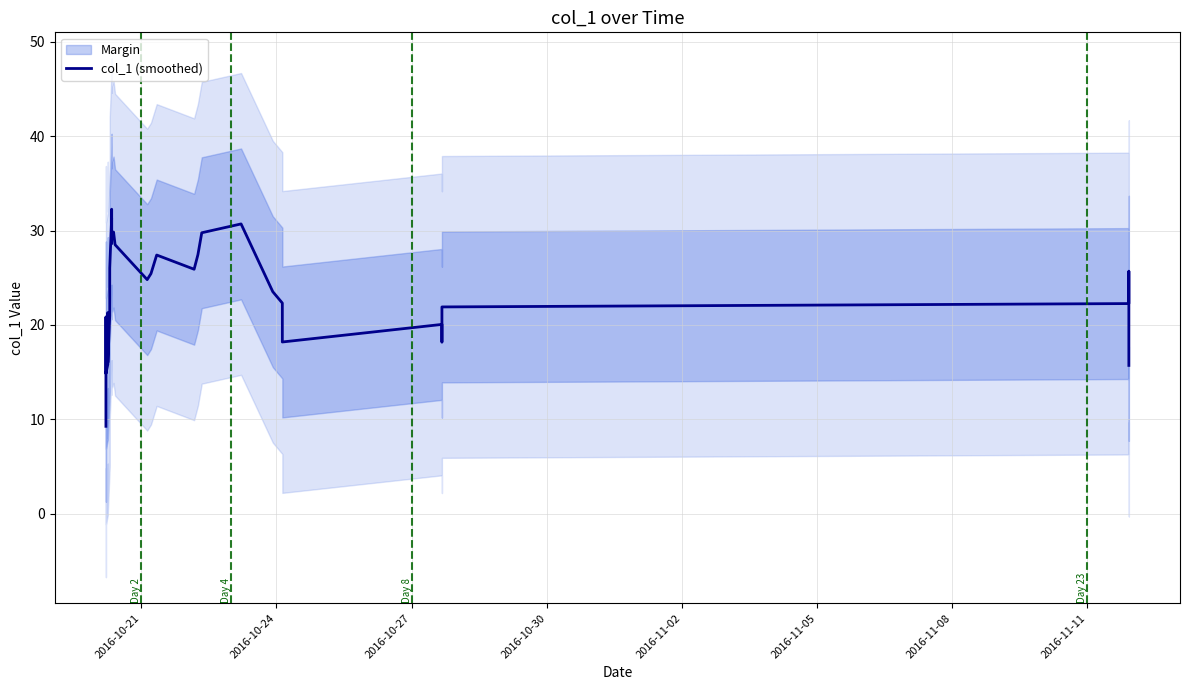

How many points are lower than both their immediate neighbors (excluding endpoints)?

8